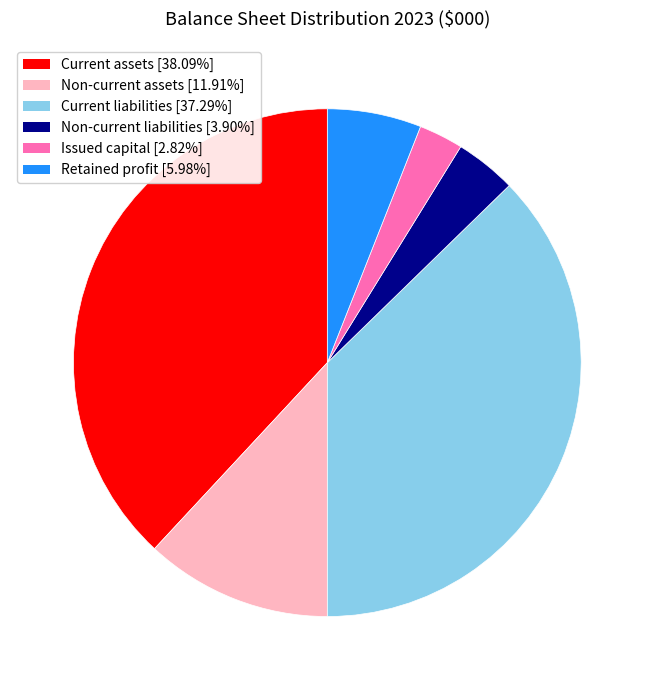

Combined, do Issued capital [2.82%] and Current liabilities [37.29%] account for over 50%?

No